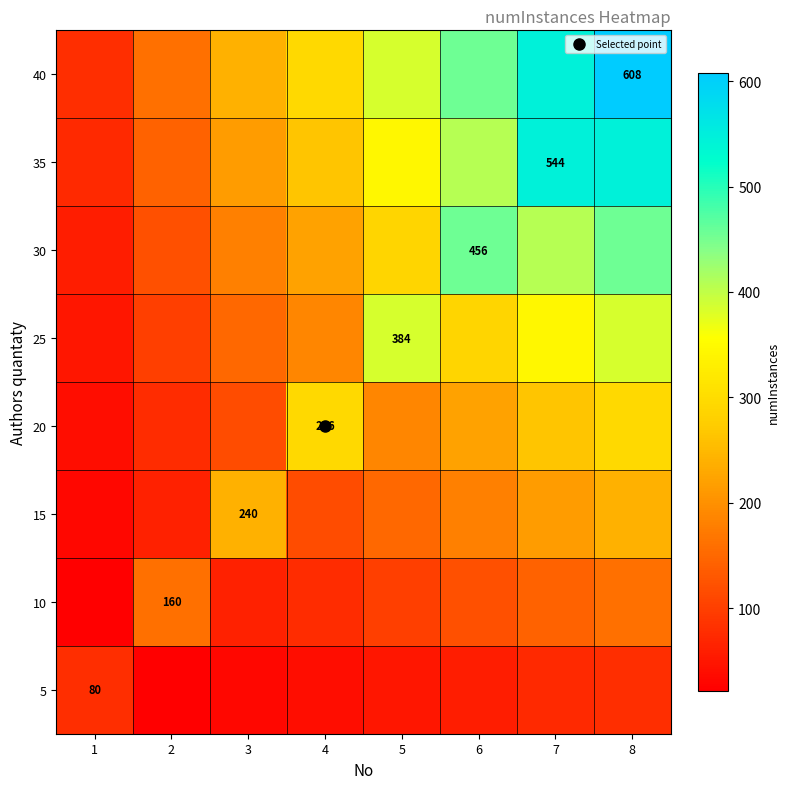

The value of 15 at 8 is 240.0. True or false?

True